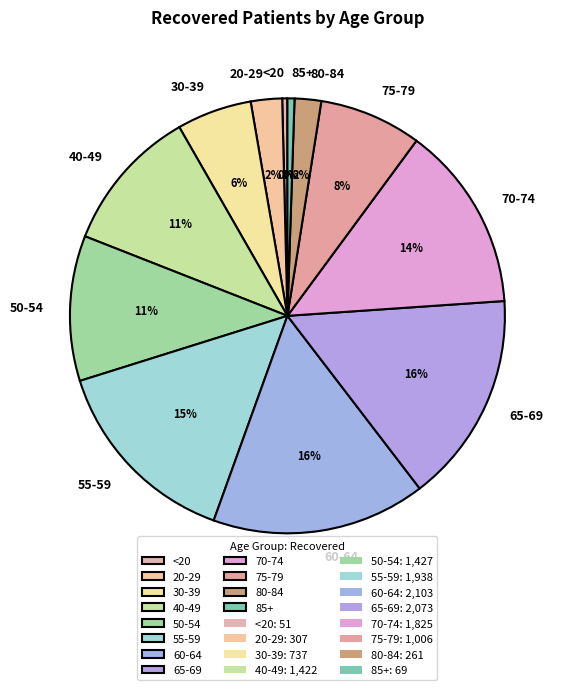

Is the sum of 50-54 and 20-29 greater than half?

No